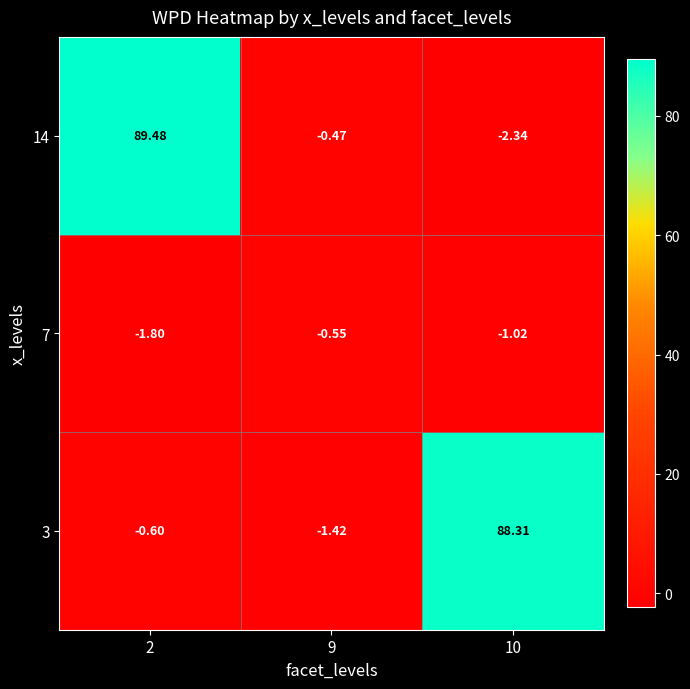

At which category is the sum across all series the highest?

2